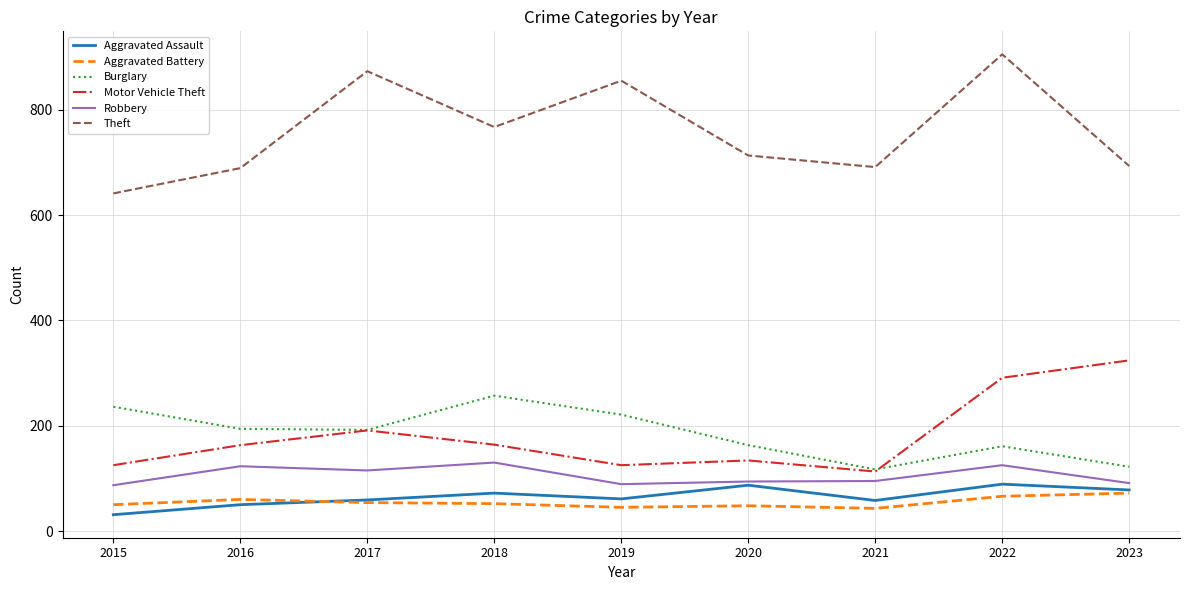

Which series has the largest total across all categories?

Theft